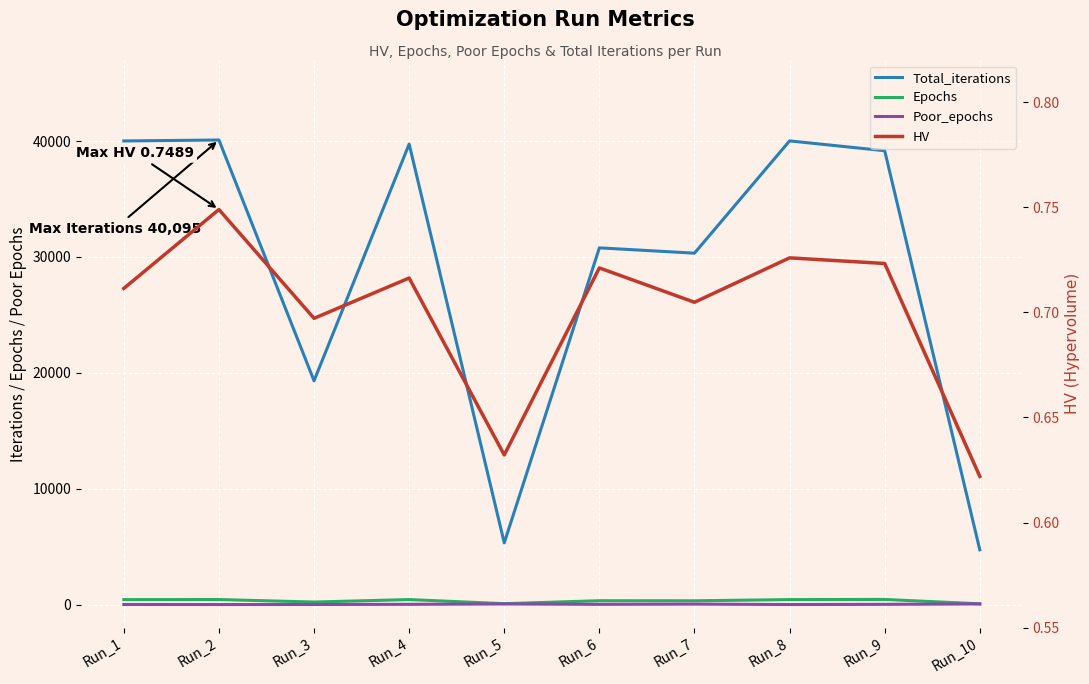

True or false: Epochs and Total_iterations intersect in this chart.

False